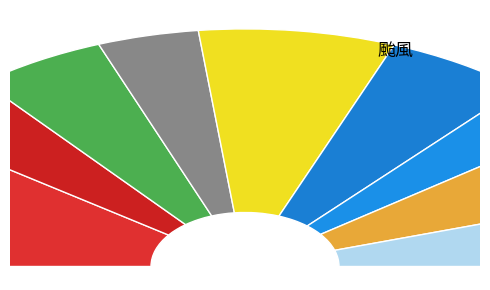

What is the change in value from 水資源 to 土地使用?

-0.1